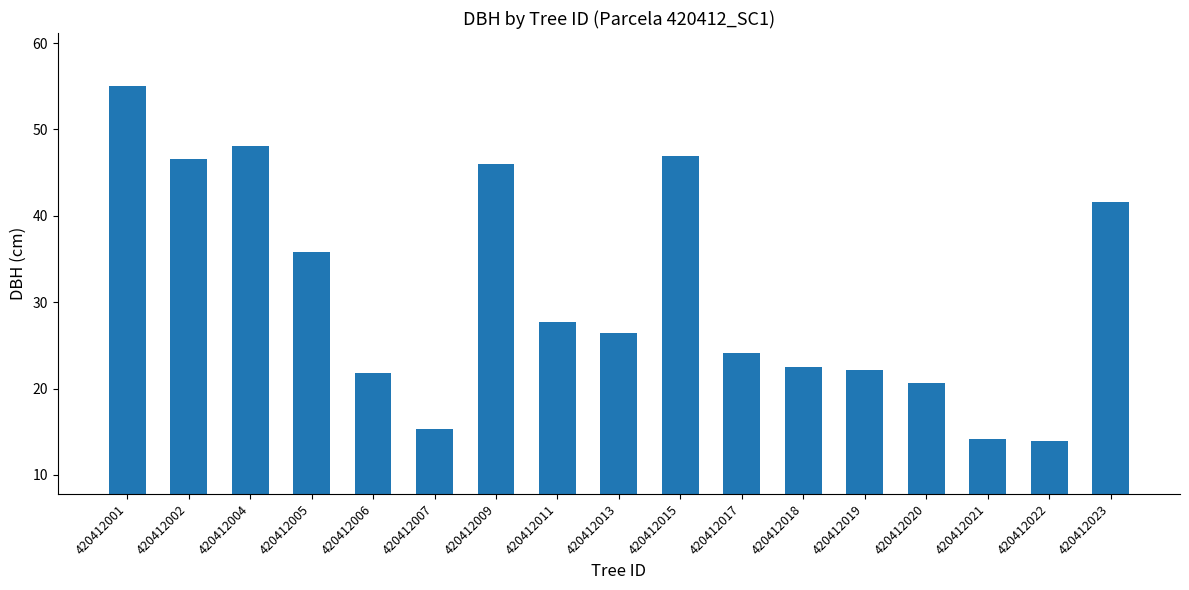

Between 420412017 and 420412022, which is larger?

420412017